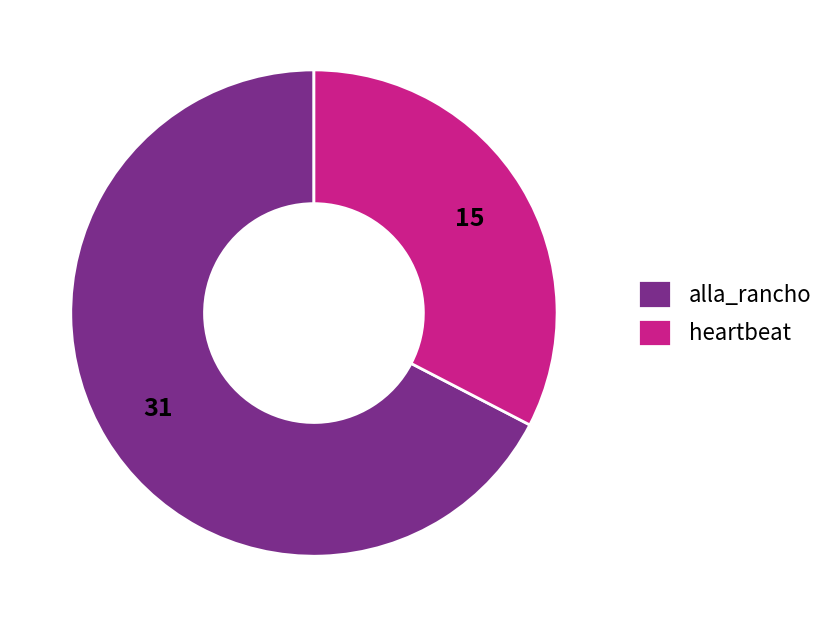

Is it true that alla_rancho is 67% of the pie?

True